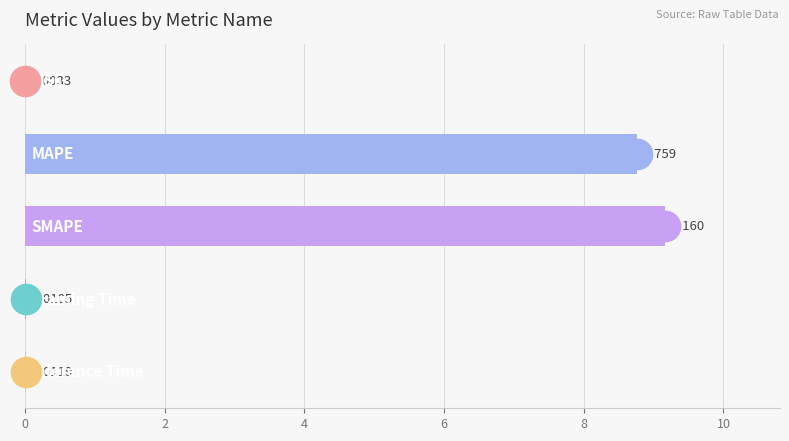

What is the greatest value displayed?

9.2